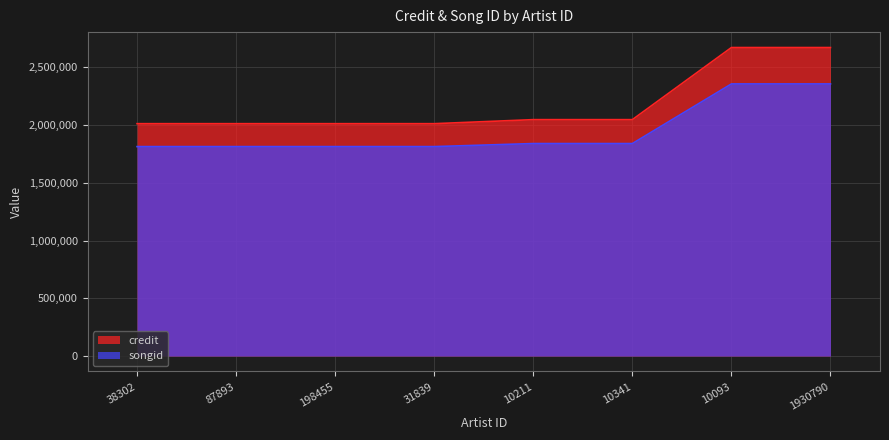

How many data points in songid are above 1840258?

2